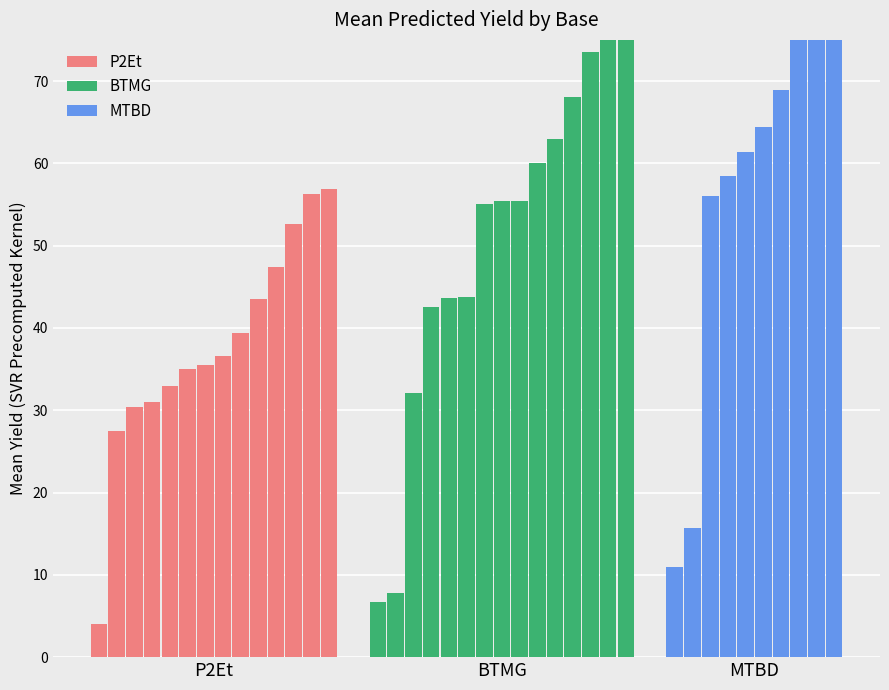

Rank the series by their maximum value, from highest to lowest.

MTBD, BTMG, P2Et